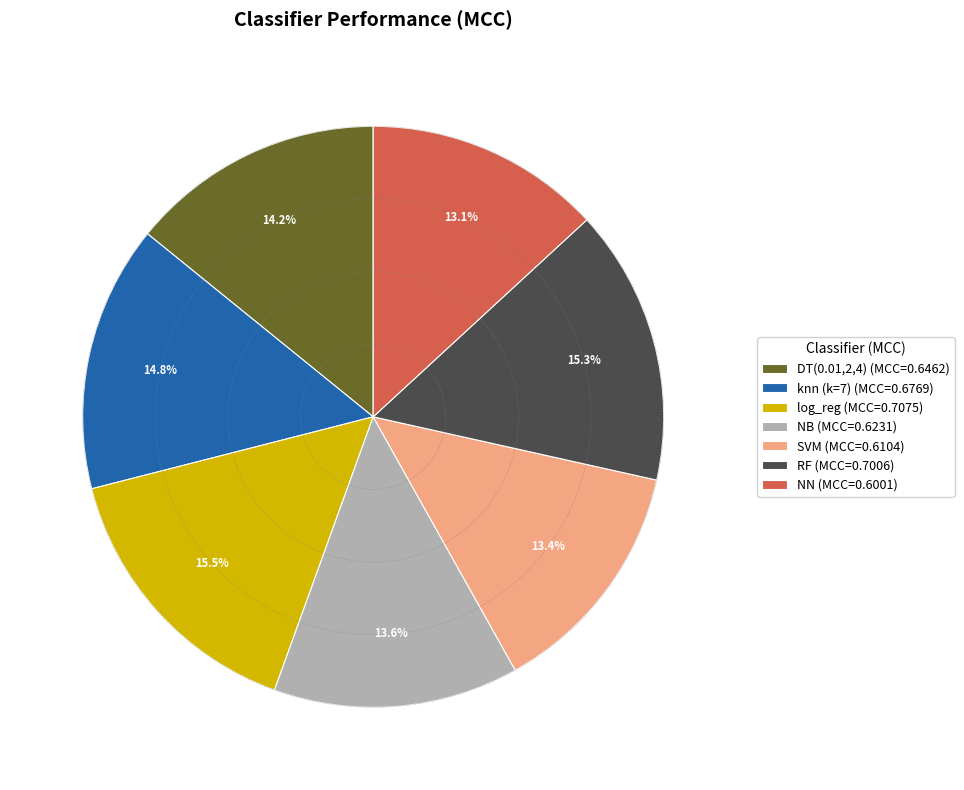

Does DT(0.01,2,4) (MCC=0.6462) account for over 50% of the chart?

No